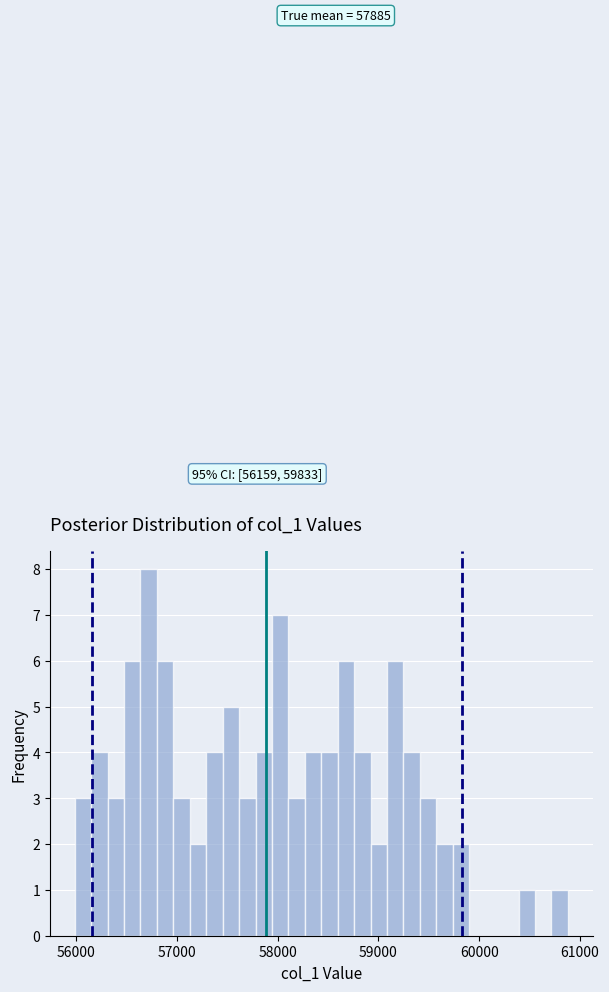

Read against the x-axis, roughly where is the centre of the tallest bar?

56700